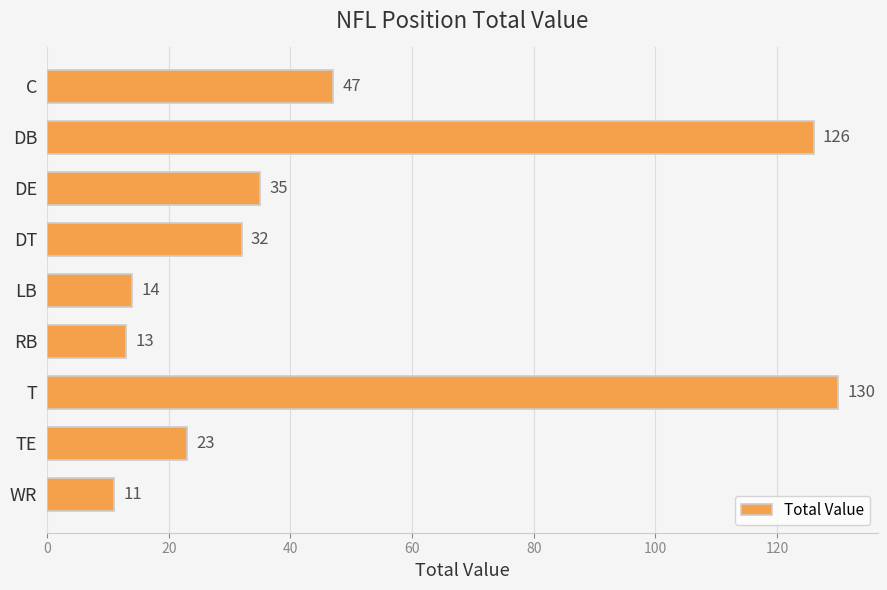

Is it true that the value at TE is 23?

True